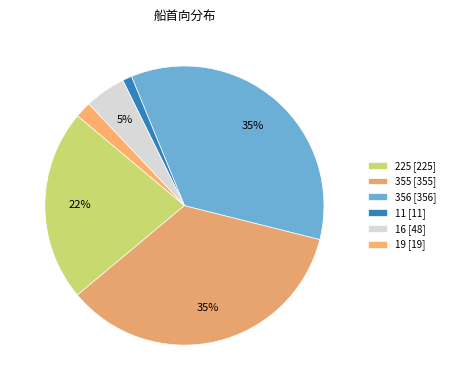

How many slices are in this pie chart?

6